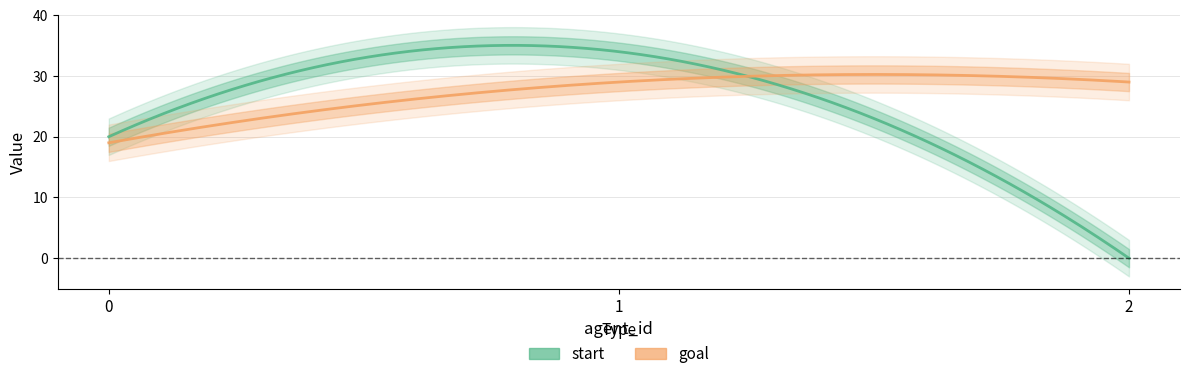

True or false: goal has a value of 47 at 2.

False